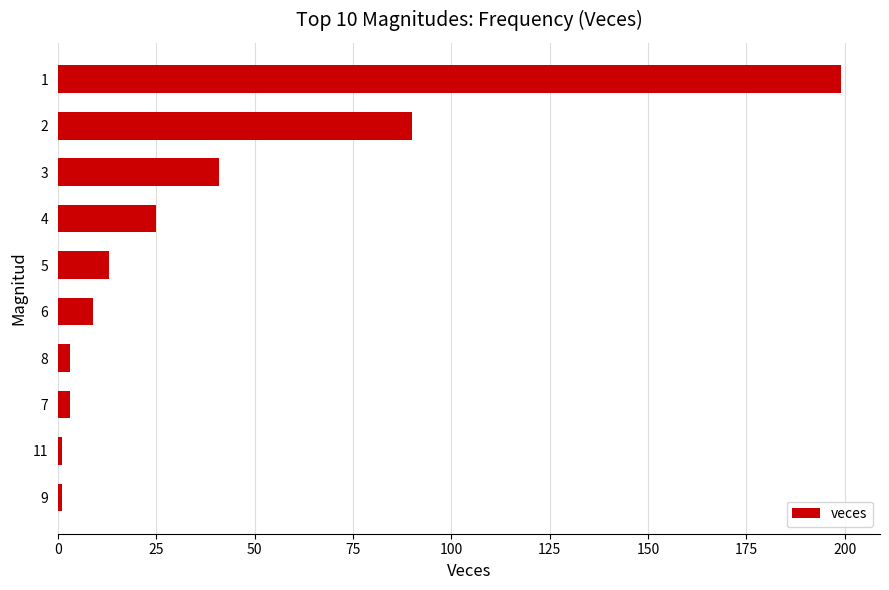

What is the difference between the maximum and second lowest values?

198